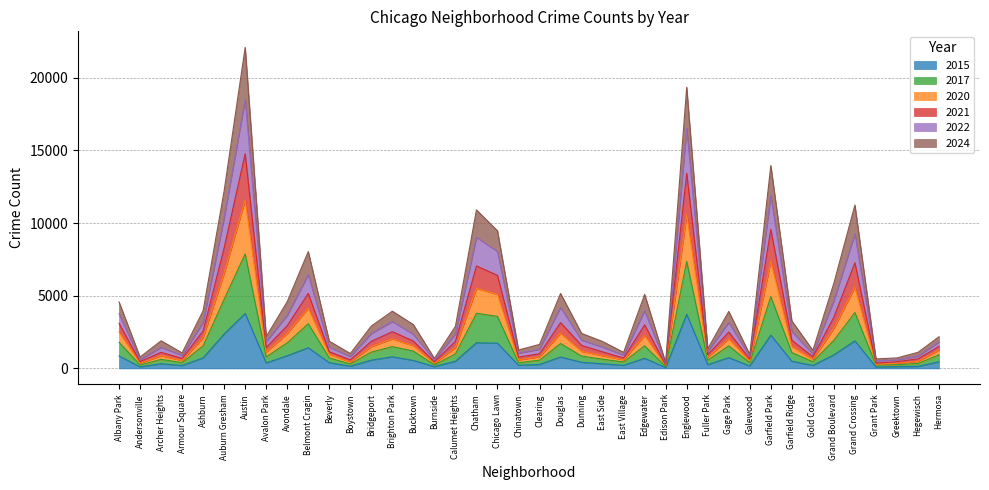

Where is the first local maximum for 2015?

Archer Heights